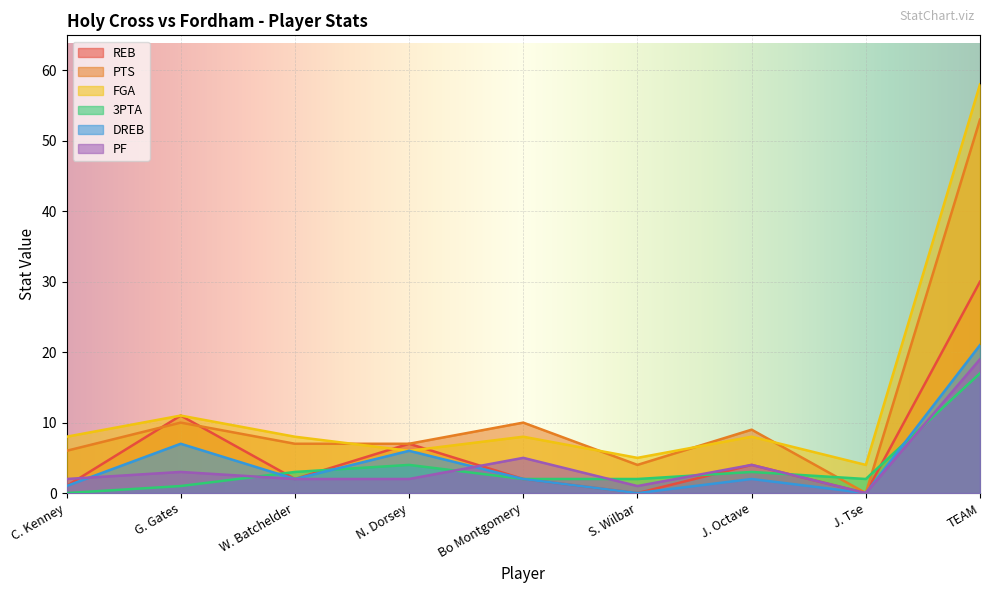

Reading left to right, transcribe all the data shown in this chart.

REB: C. Kenney=1	G. Gates=11	W. Batchelder=2	N. Dorsey=7	Bo Montgomery=2	S. Wilbar=0	J. Octave=4	J. Tse=0	TEAM=30
PTS: C. Kenney=6	G. Gates=10	W. Batchelder=7	N. Dorsey=7	Bo Montgomery=10	S. Wilbar=4	J. Octave=9	J. Tse=0	TEAM=53
FGA: C. Kenney=8	G. Gates=11	W. Batchelder=8	N. Dorsey=6	Bo Montgomery=8	S. Wilbar=5	J. Octave=8	J. Tse=4	TEAM=58
3PTA: C. Kenney=0	G. Gates=1	W. Batchelder=3	N. Dorsey=4	Bo Montgomery=2	S. Wilbar=2	J. Octave=3	J. Tse=2	TEAM=17
DREB: C. Kenney=1	G. Gates=7	W. Batchelder=2	N. Dorsey=6	Bo Montgomery=2	S. Wilbar=0	J. Octave=2	J. Tse=0	TEAM=21
PF: C. Kenney=2	G. Gates=3	W. Batchelder=2	N. Dorsey=2	Bo Montgomery=5	S. Wilbar=1	J. Octave=4	J. Tse=0	TEAM=19